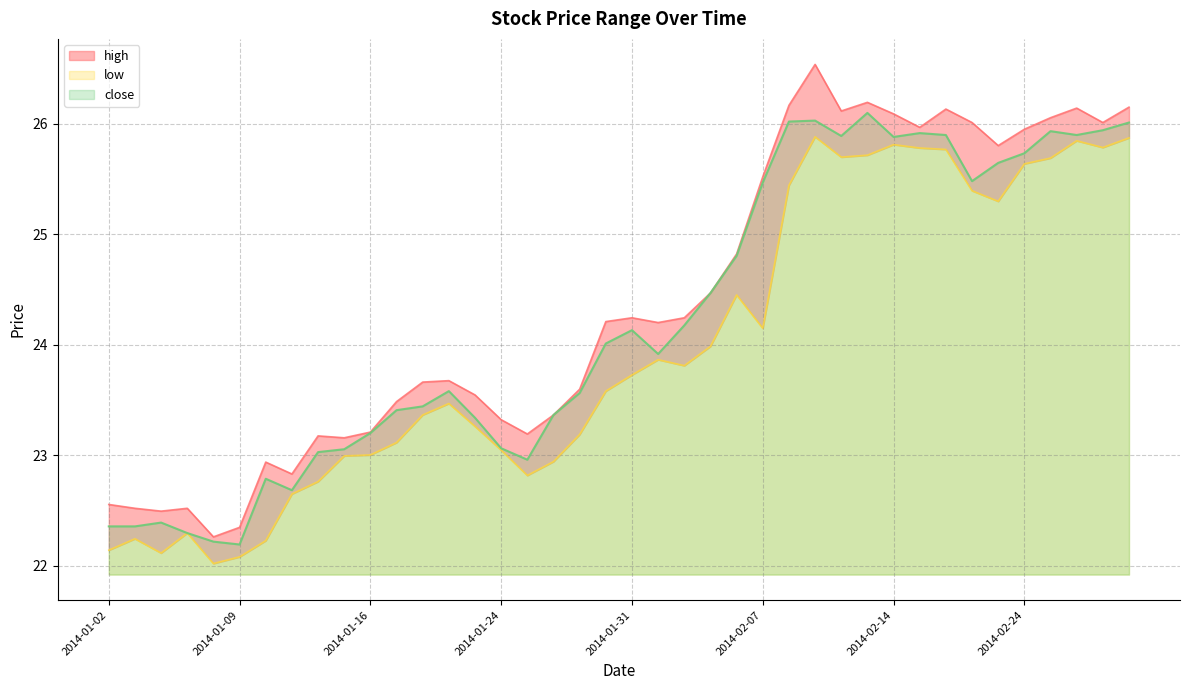

Which category has the highest value in the high series?

2014-02-11